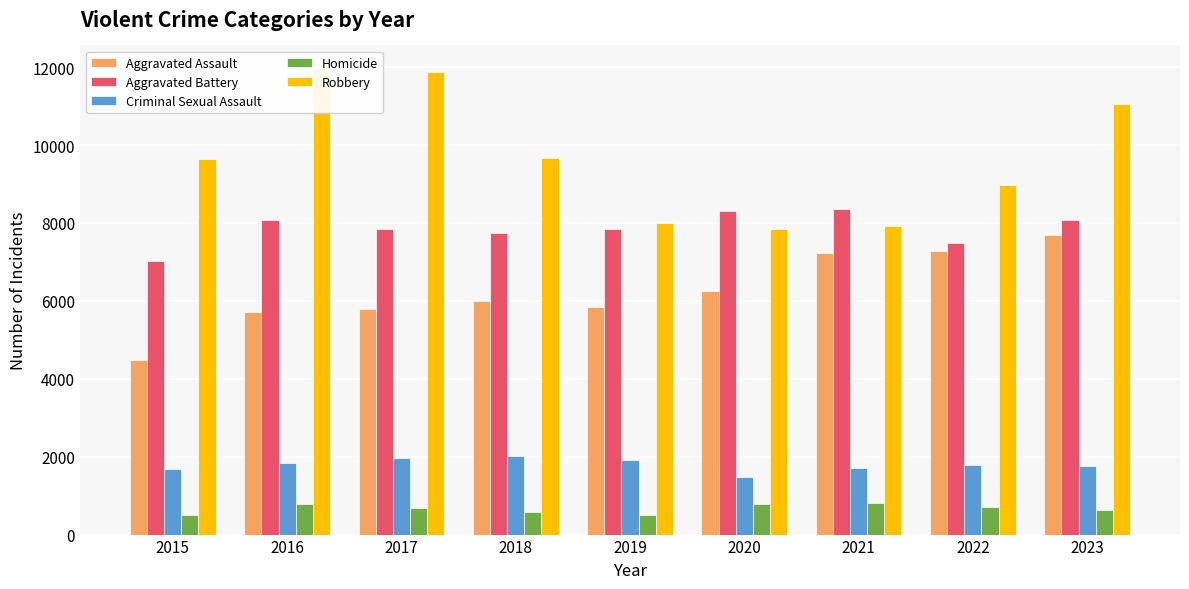

At how many categories does at least one series exceed 2872?

9